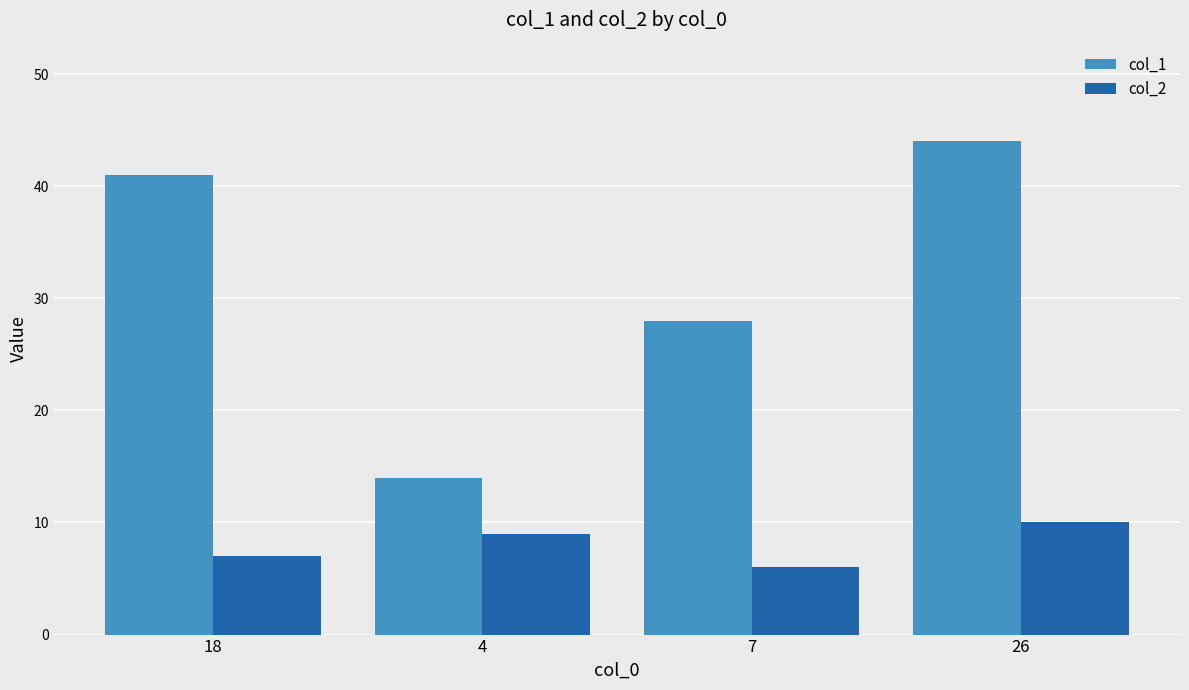

What is the value of the col_2 bar at the 1st from the left?

7